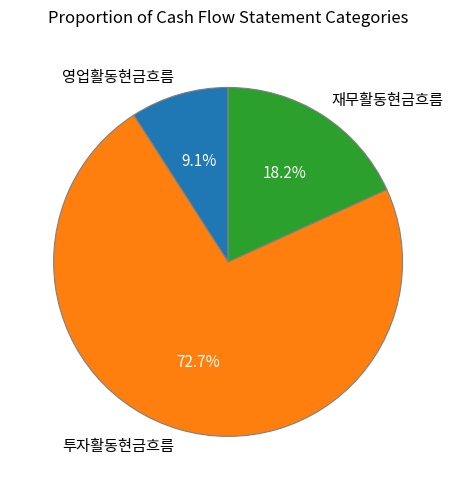

The 투자활동현금흐름 slice represents 73% of the pie. True or false?

True